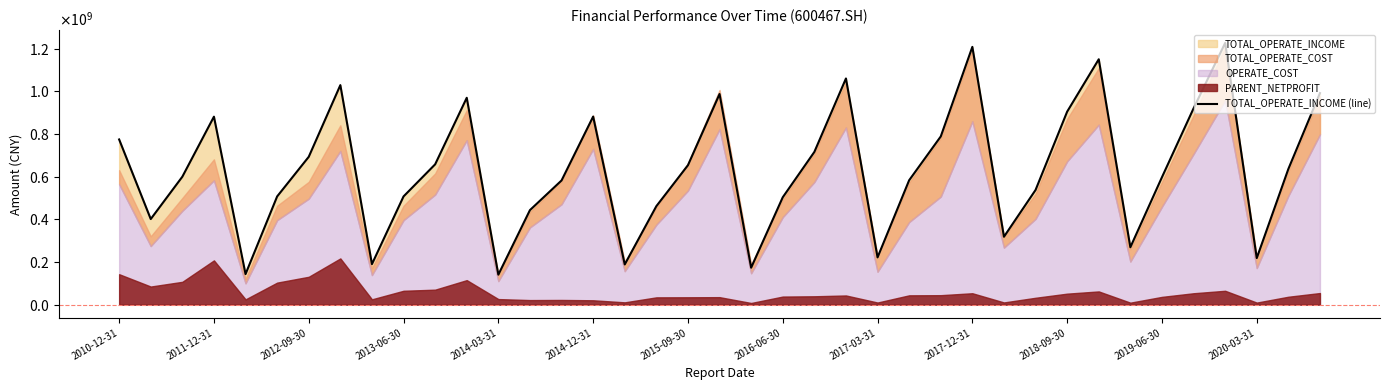

What position from the left is 2014-12-31?

16